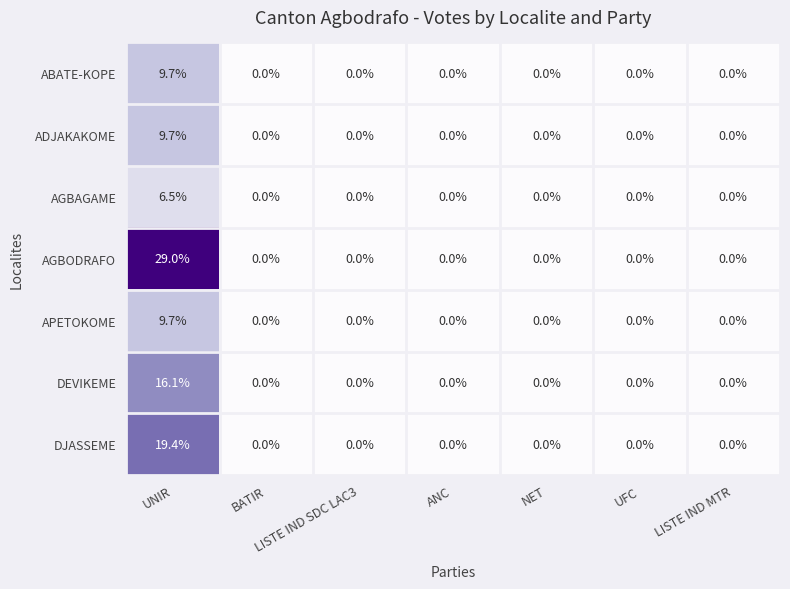

Count the ADJAKAKOME values in the range 0 to 1.

6